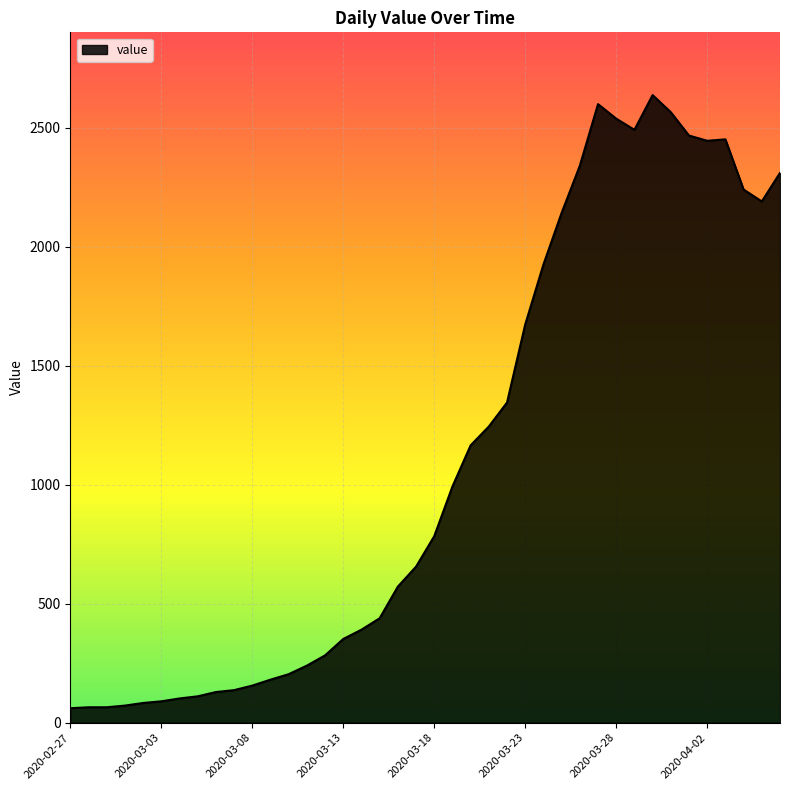

What is the difference between the maximum and minimum values?

2577